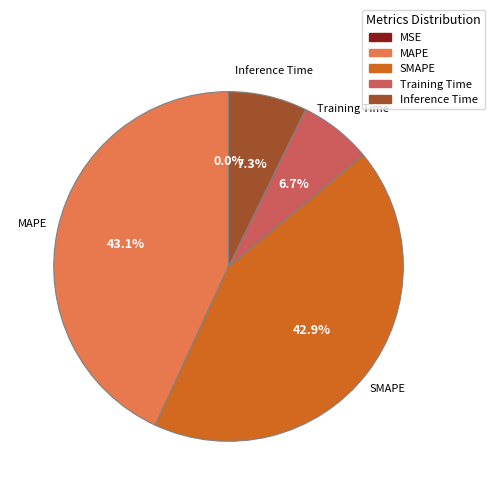

To the nearest percent, what is the average slice percentage?

20%